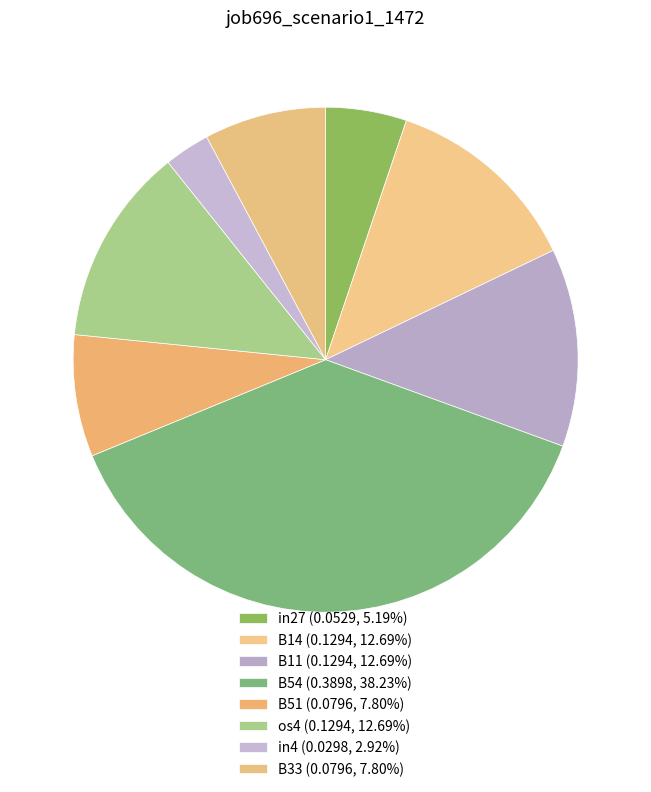

Count the number of slices in the pie.

8